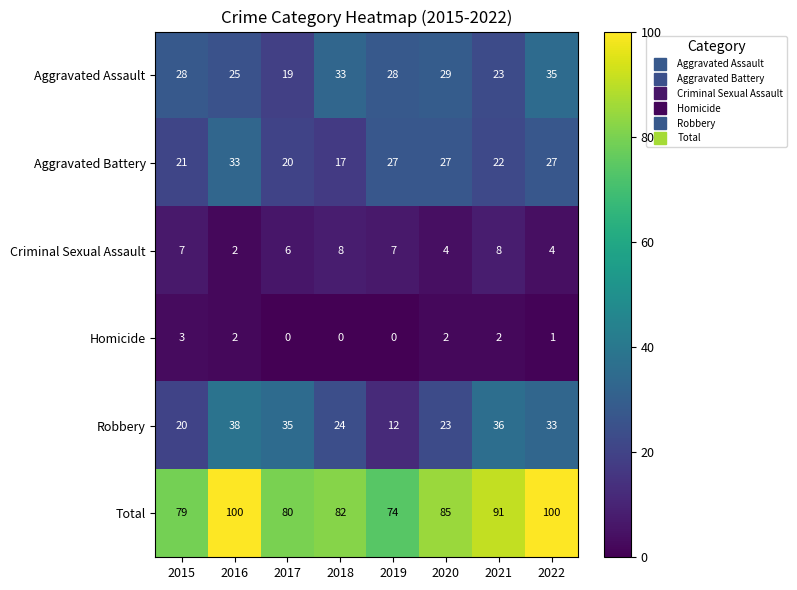

What is the difference between the maximum and minimum values in the Robbery series?

26